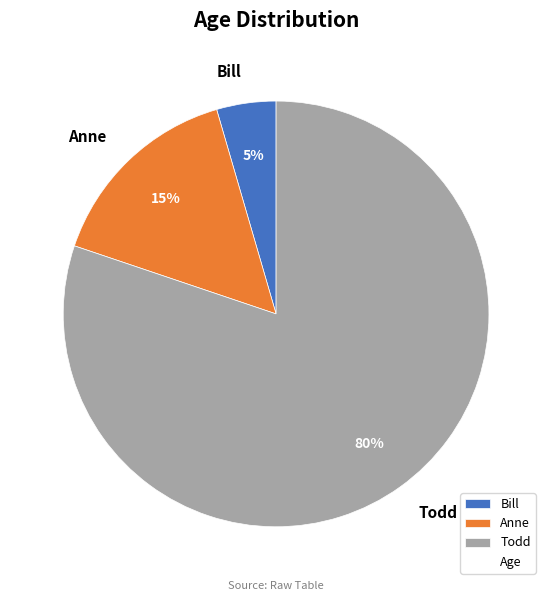

Is the sum of Todd and Anne greater than half?

Yes